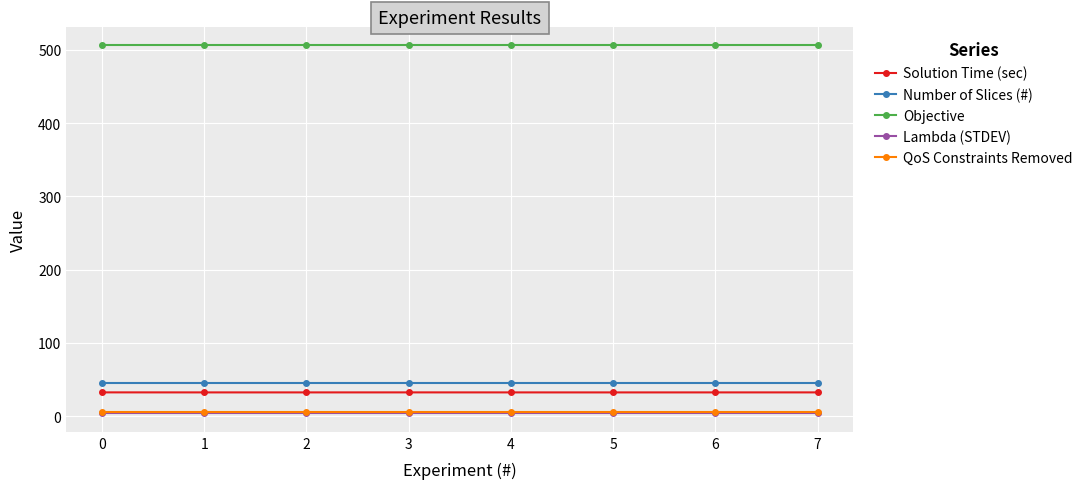

True or false: Number of Slices (#) and QoS Constraints Removed intersect in this chart.

False